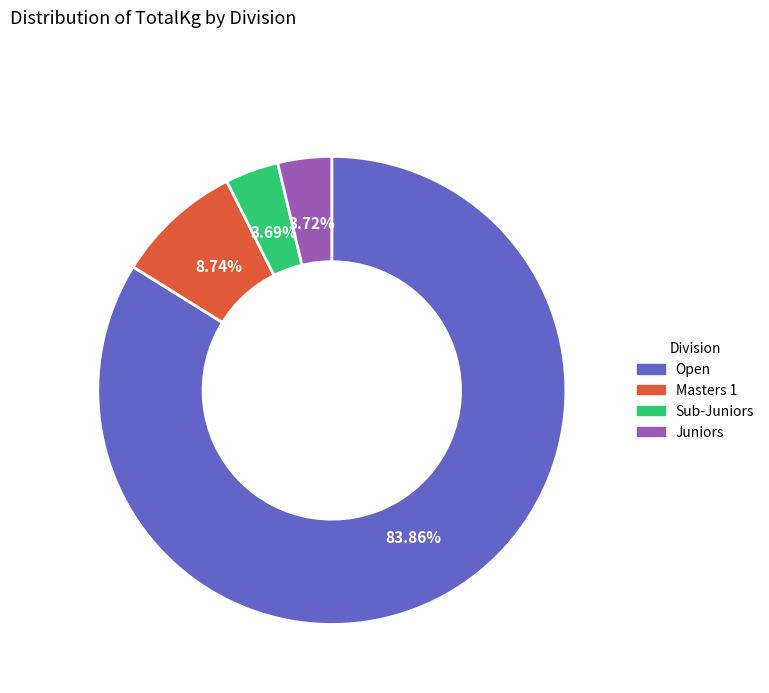

What is the largest slice in the pie chart?

Open